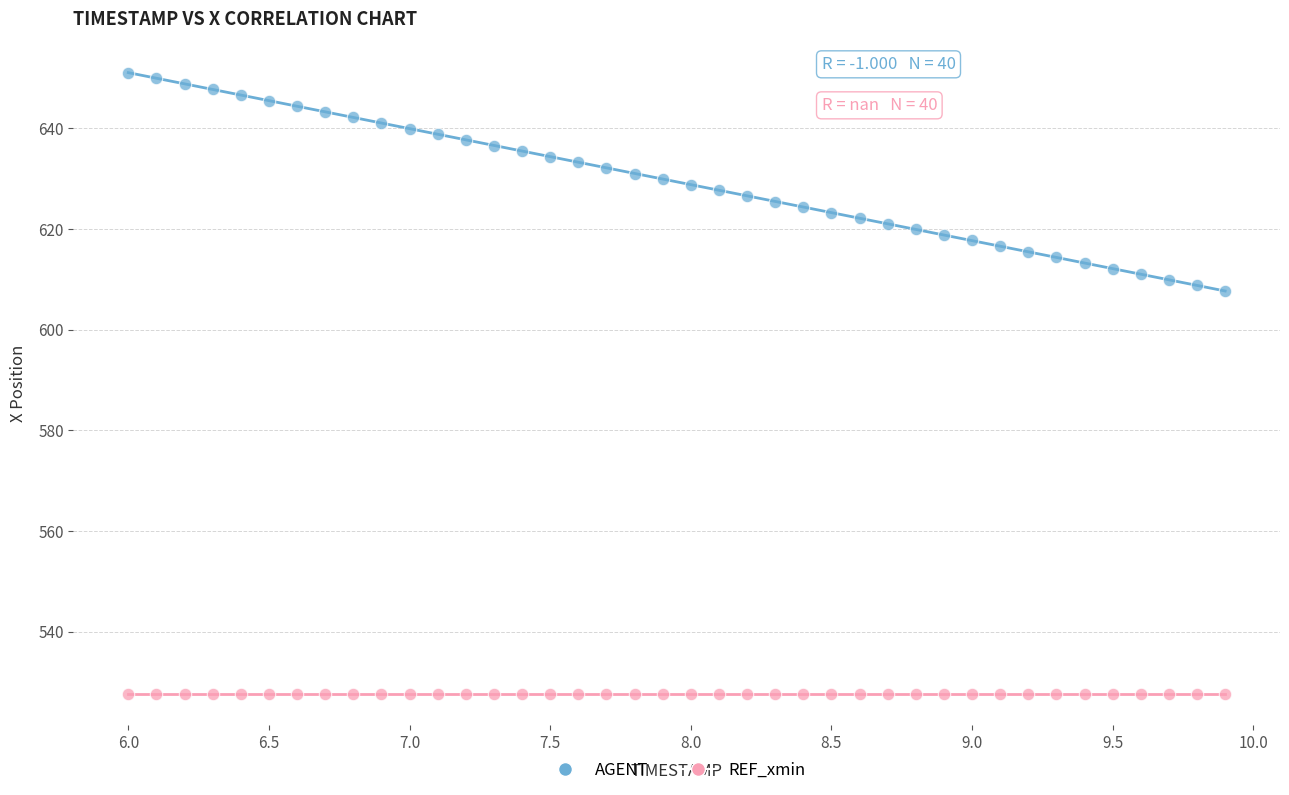

Which series contains the highest Y value?

AGENT